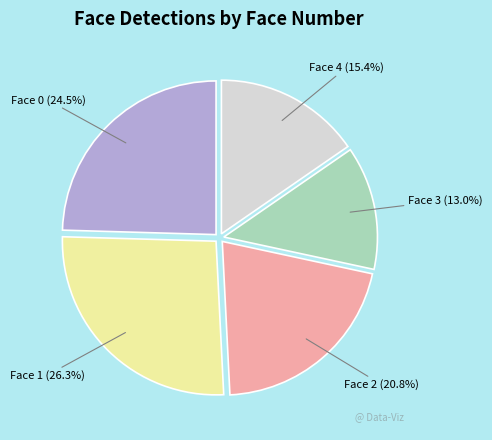

To the nearest percent, what is the difference between the largest and smallest slice percentages?

13%